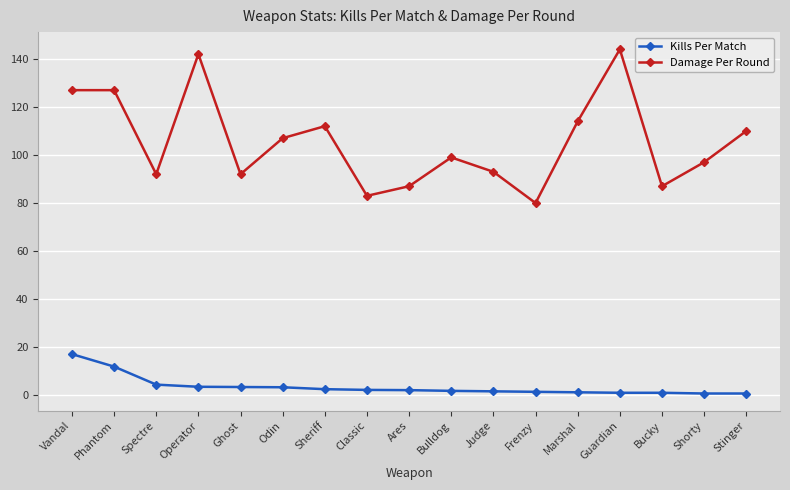

True or false: Kills Per Match and Damage Per Round intersect in this chart.

False